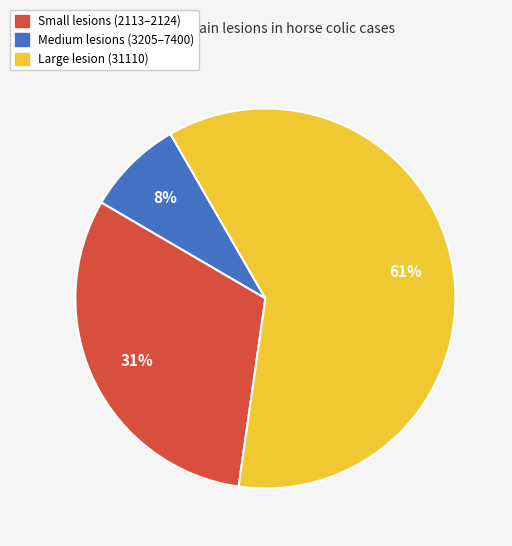

Does any single category account for the majority?

Yes